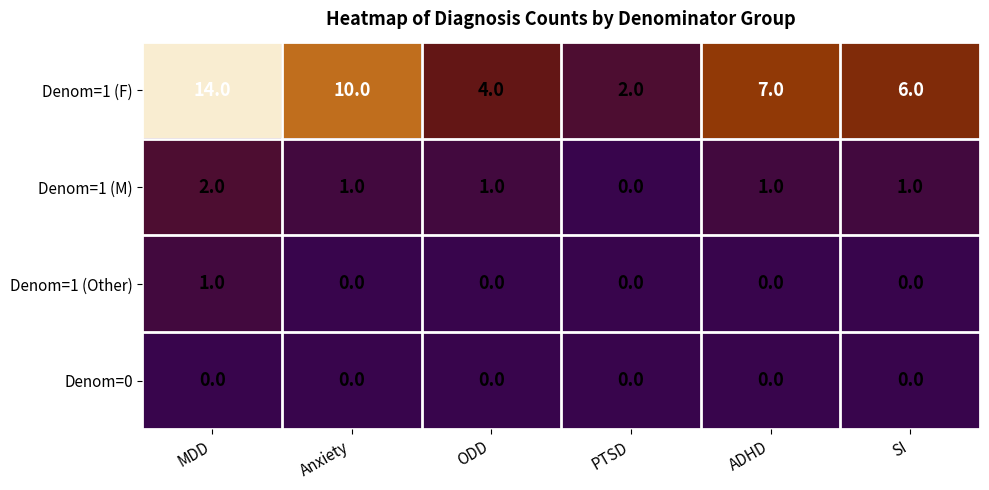

How many Denom=1 (Other) values are between 0 and 1?

6